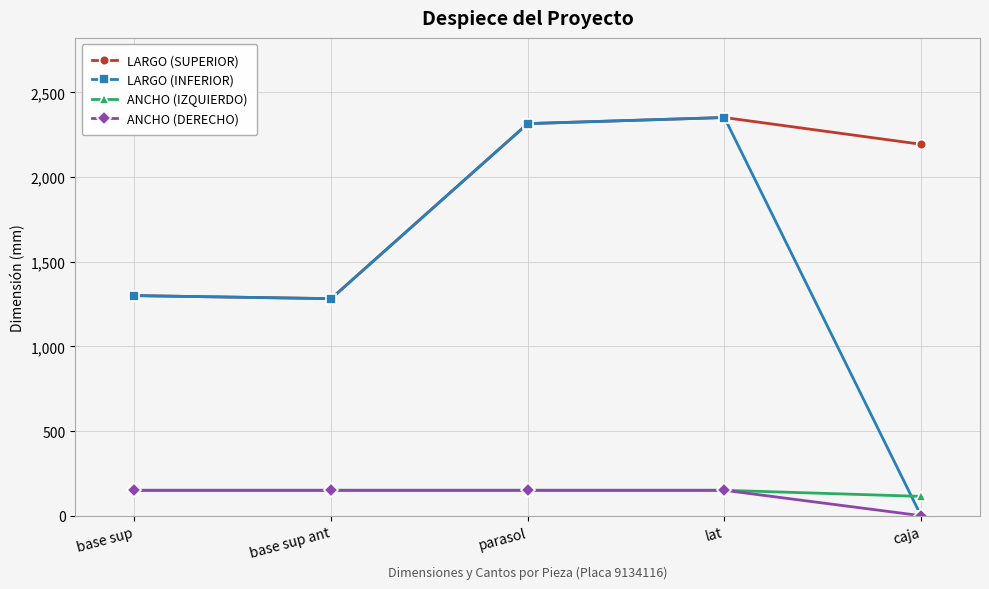

Reading left to right, list all the values displayed in this chart.

LARGO (SUPERIOR): 1300	1282	2316	2352	2194
LARGO (INFERIOR): 1300	1282	2316	2352	0
ANCHO (IZQUIERDO): 150	150	150	150	114
ANCHO (DERECHO): 150	150	150	150	0